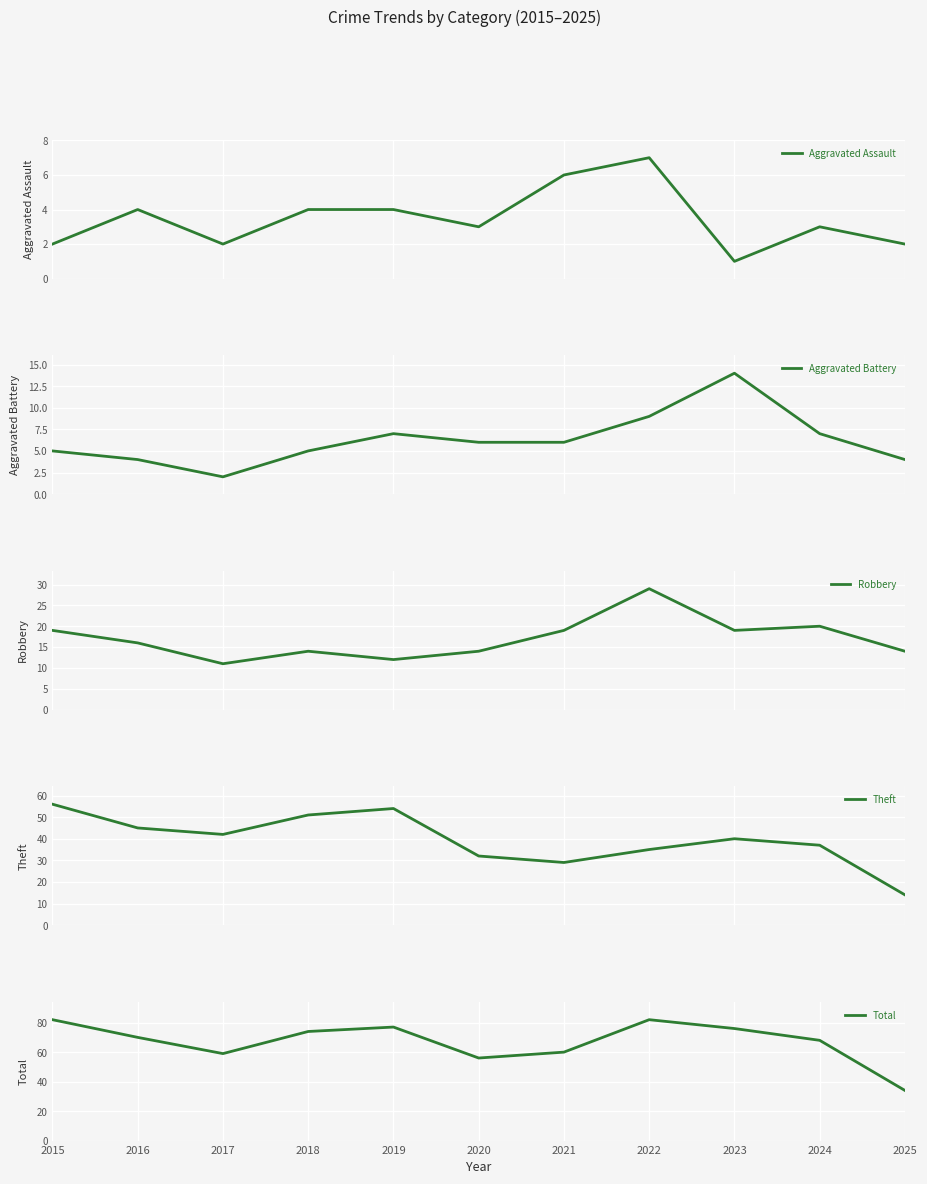

True or false: Aggravated Assault and Aggravated Battery cross at least once.

False